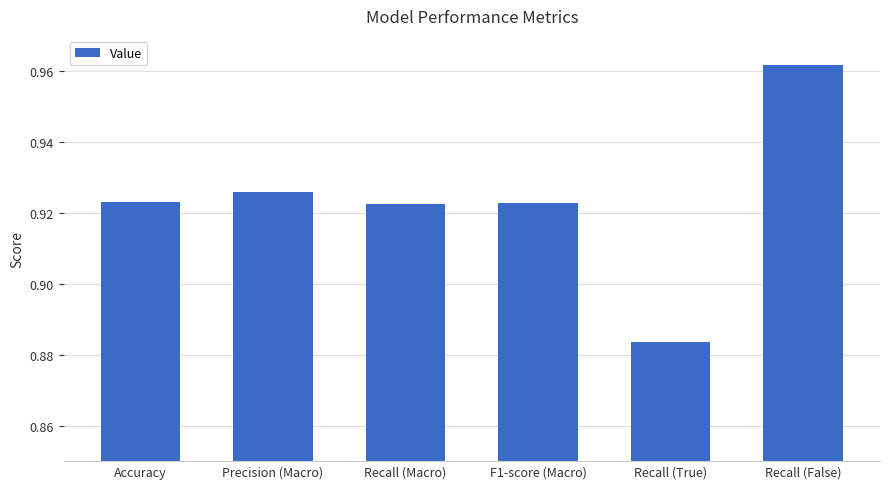

Which label corresponds to the smallest value in the chart?

Recall (True)